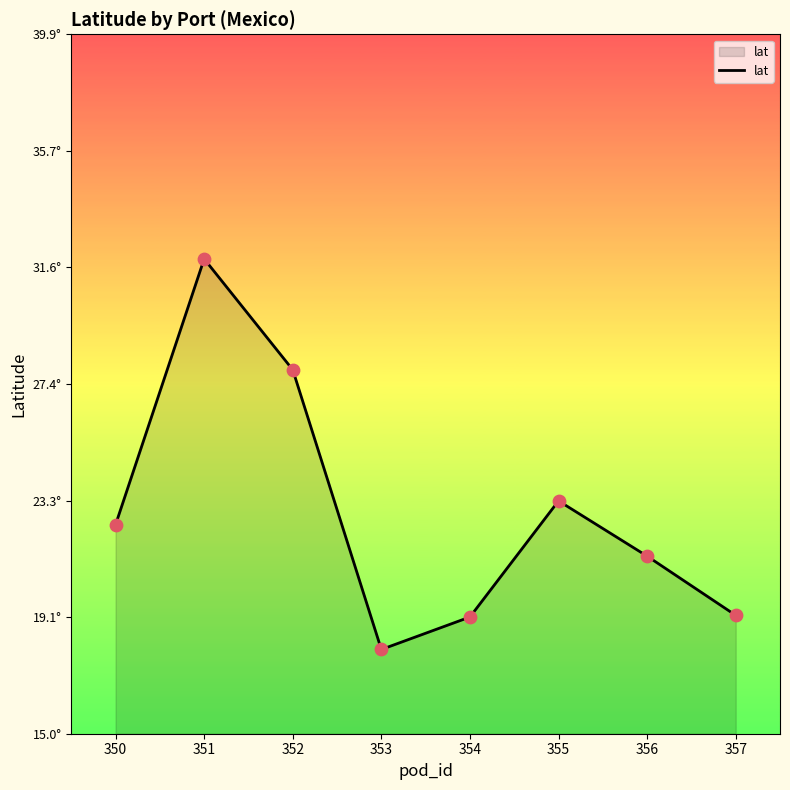

Is this an area chart (filled region under the line)?

Yes